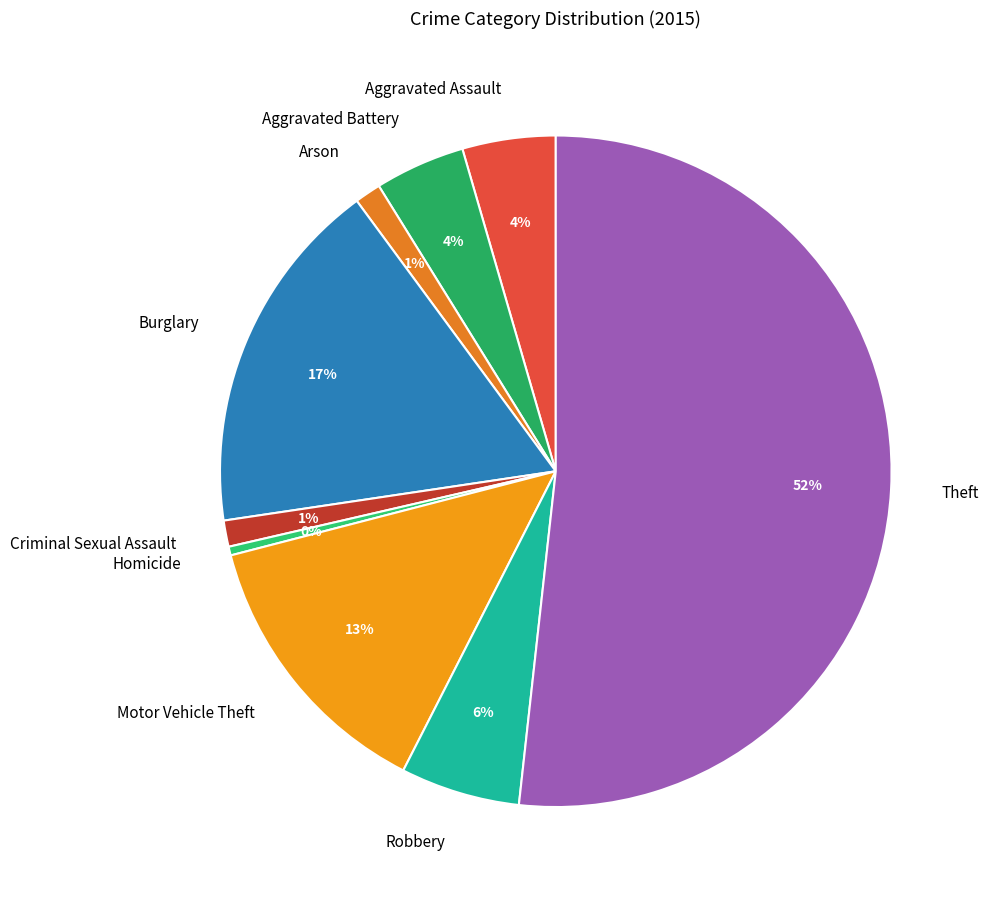

Between Homicide and Theft, which is larger?

Theft